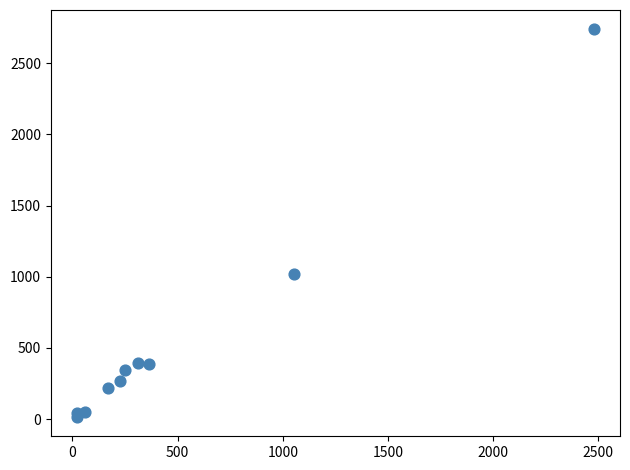

What Y value in the scatter plot is closest to 1376?

1019